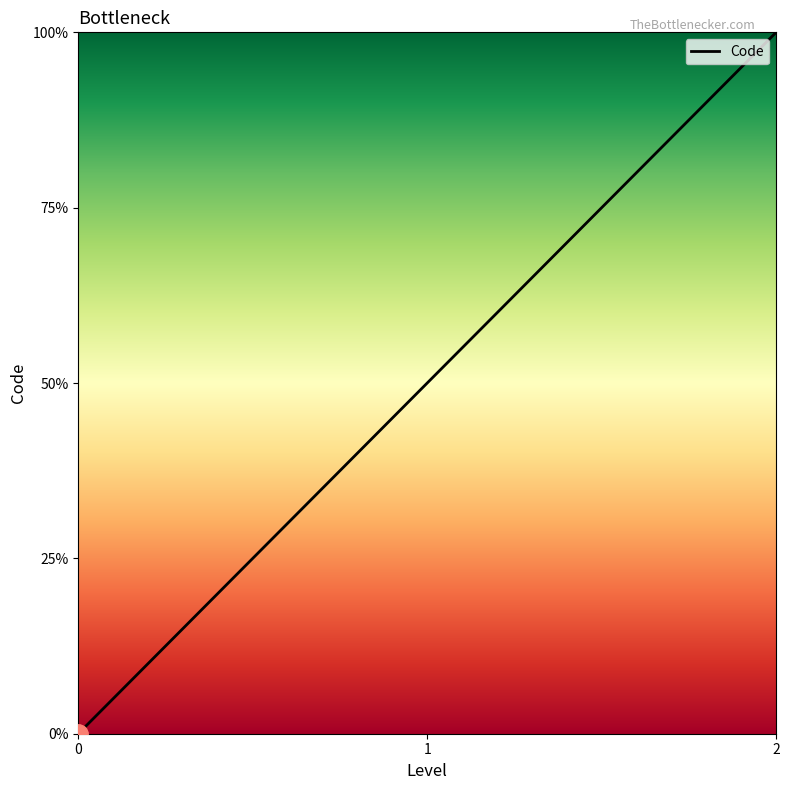

Which category has the highest value across all series?

2